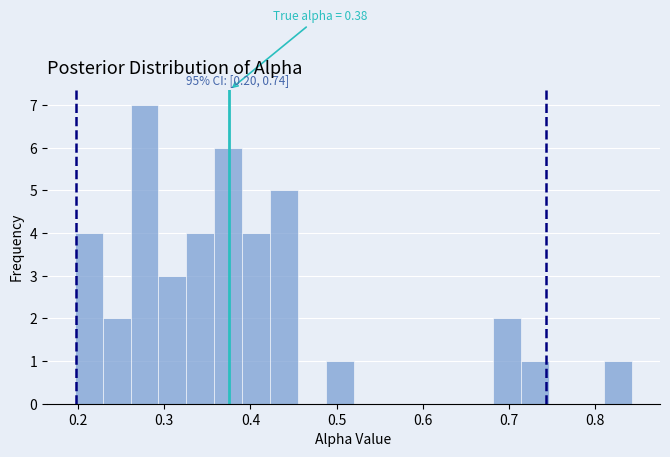

Around what value on the x-axis is the tallest bar? Give the approximate position of its centre, as read against the axis.

0.28